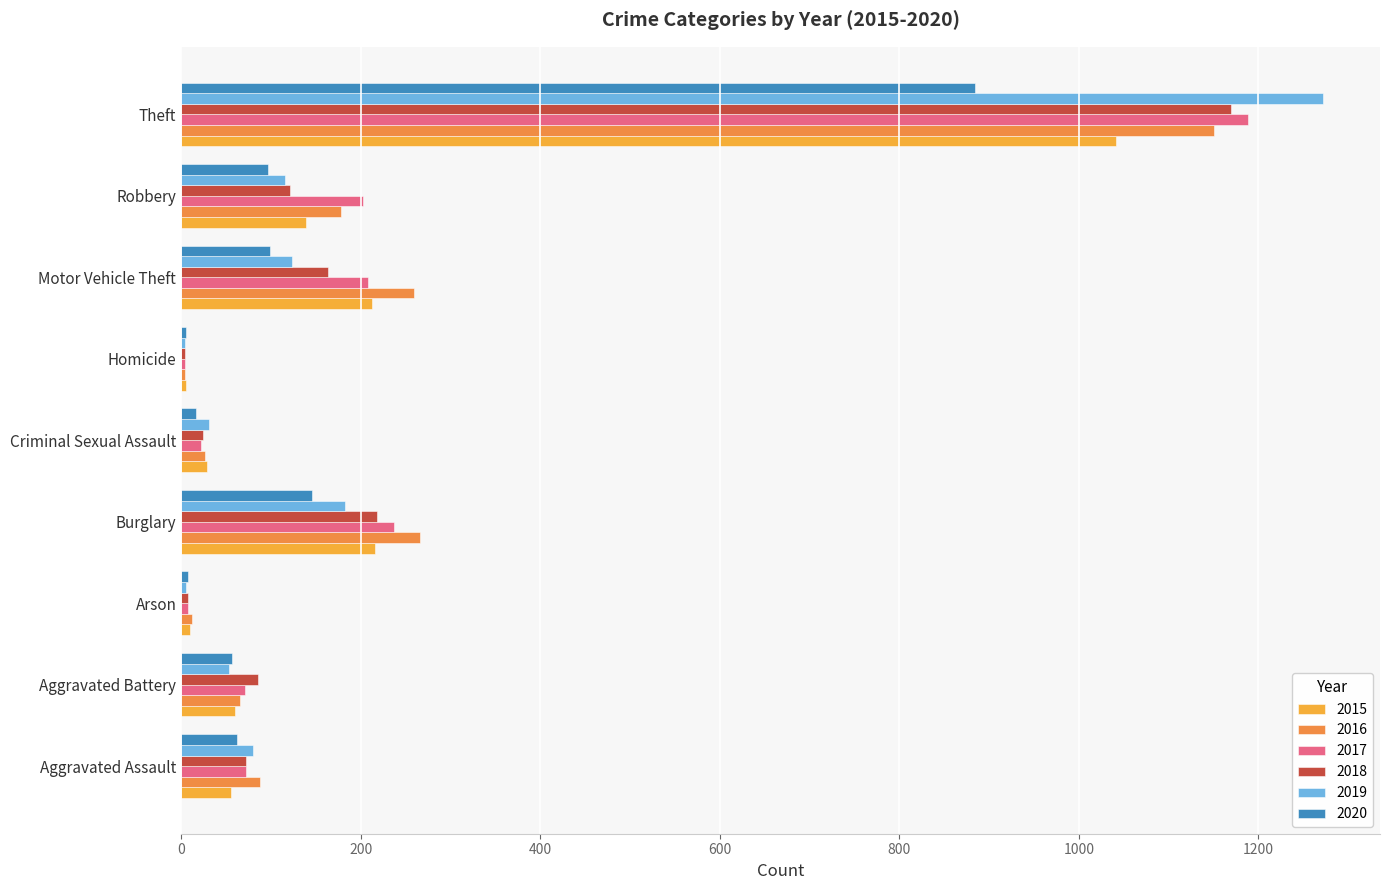

What are all the series names shown in the legend?

2015, 2016, 2017, 2018, 2019, 2020